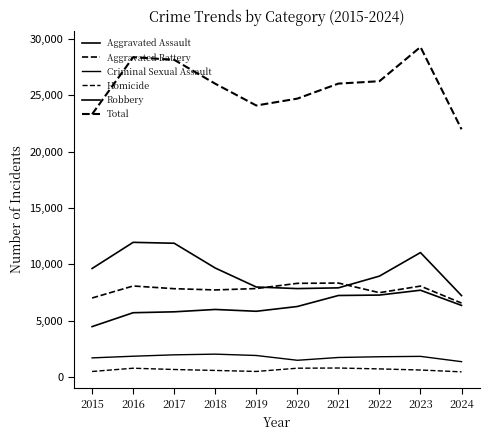

What is the value of the Homicide point at the 7th from the left?

804